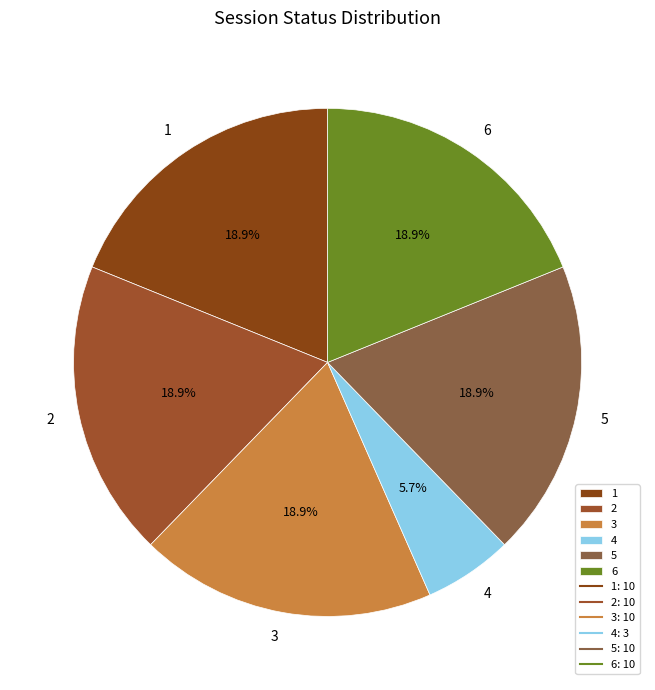

To the nearest percent, what is the average slice percentage?

17%